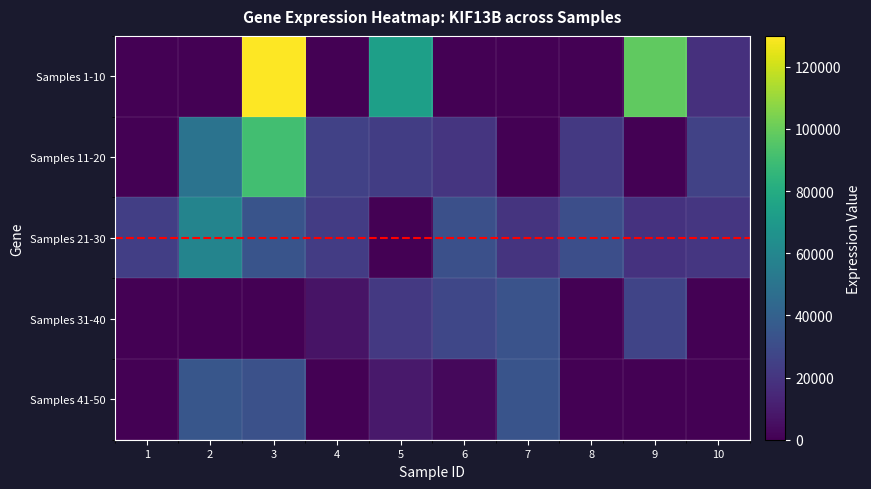

How many categories are shown in the chart?

10